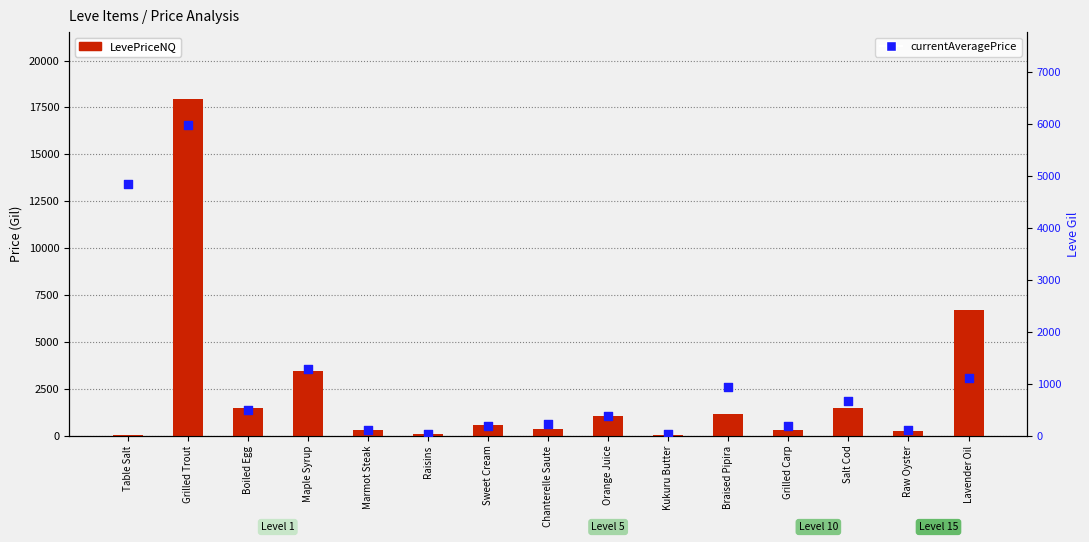

Is the value of currentAveragePrice at Maple Syrup greater than the value of LevePriceNQ at Raw Oyster?

Yes